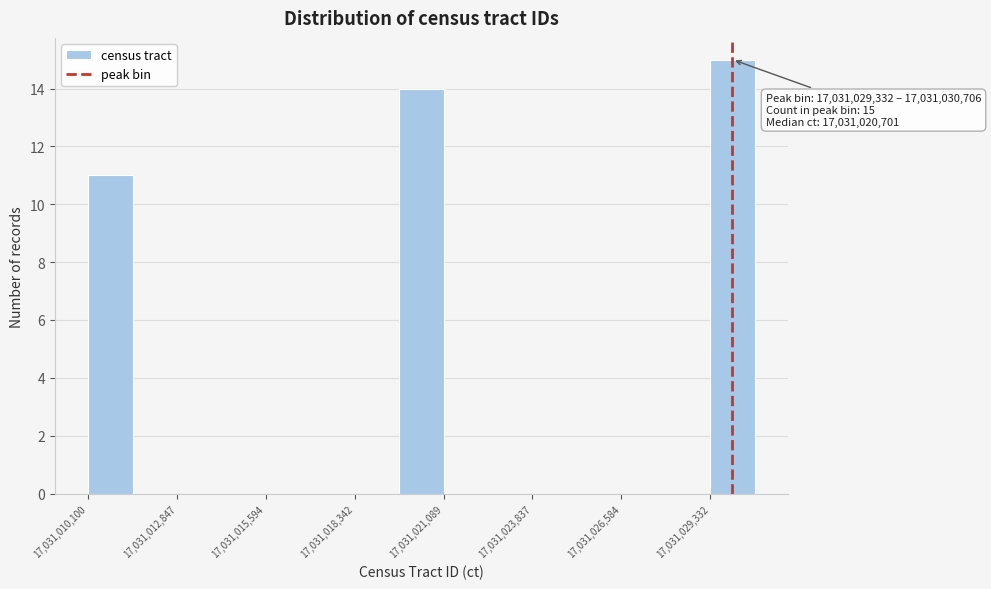

Around what value on the x-axis is the tallest bar? Give the approximate position of its centre, as read against the axis.

17031030000